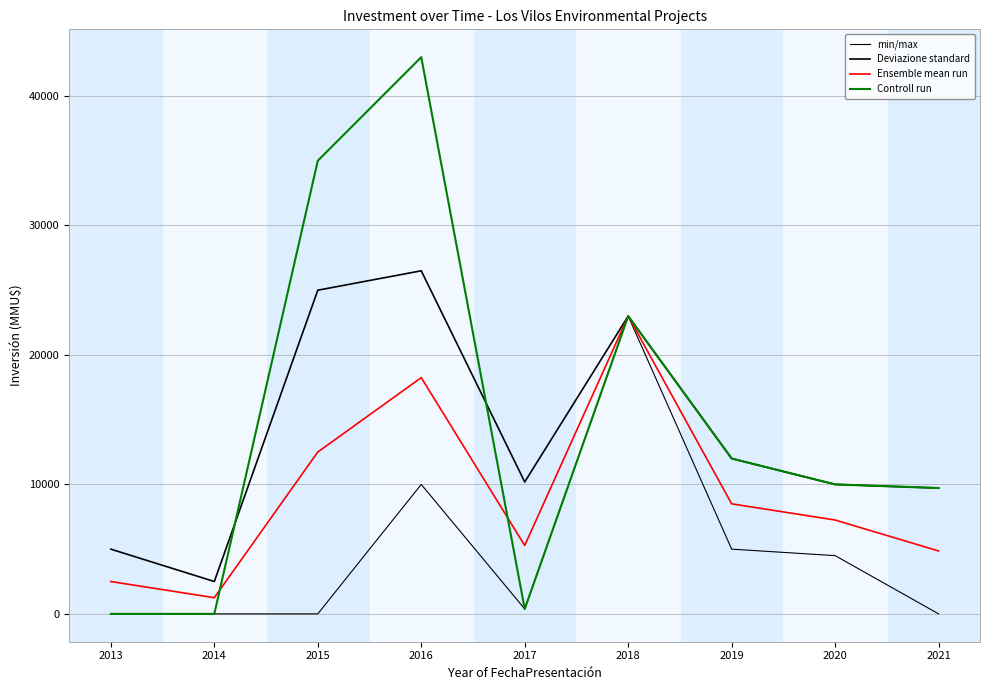

Rank the categories by Controll run value from lowest to highest.

2013, 2014, 2017, 2021, 2020, 2019, 2018, 2015, 2016